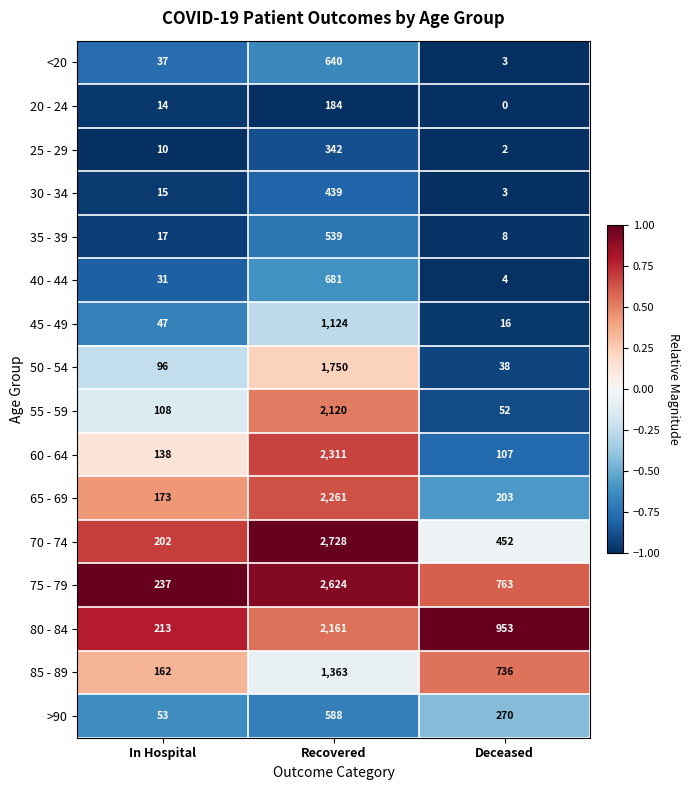

At which category is the sum across all series the highest?

Recovered